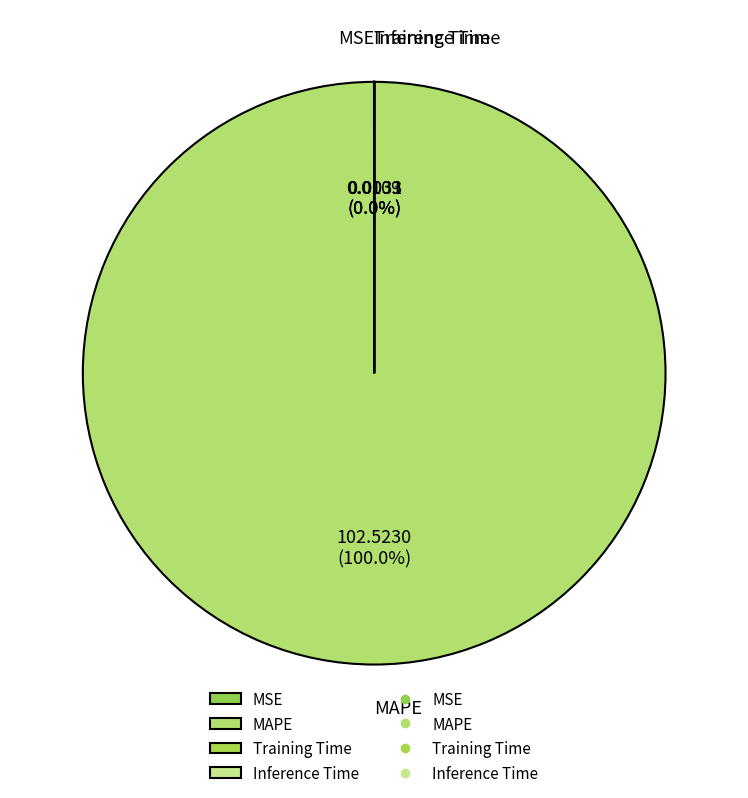

Does any single category account for the majority?

Yes